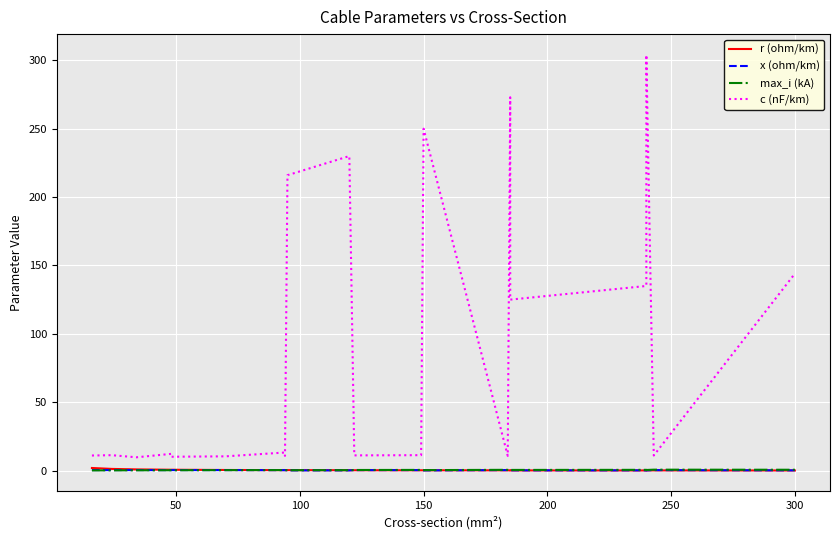

True or false: r (ohm/km) has more than 0 interior local peaks.

True